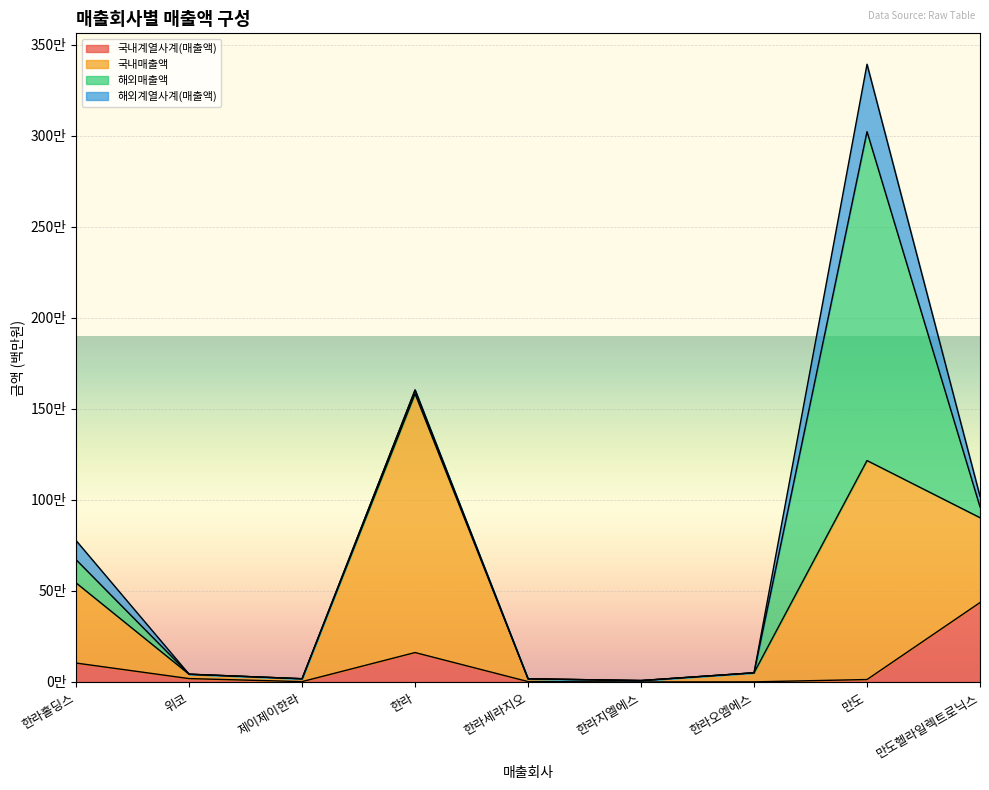

What value does the 해외계열사계(매출액) series have at 만도, to the nearest 10?

370300